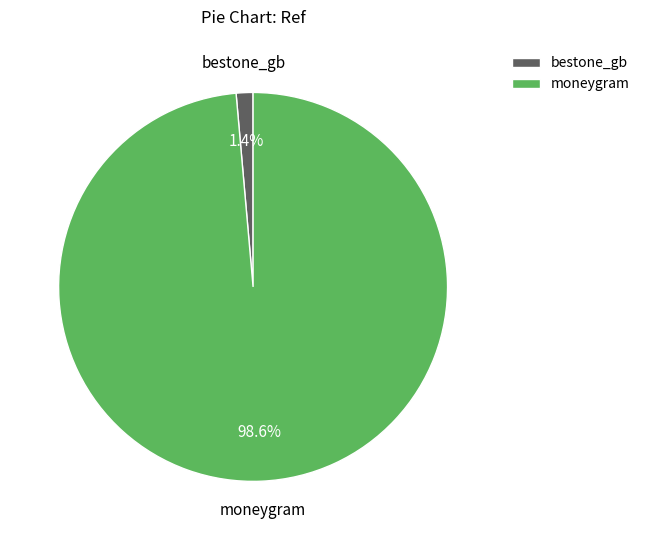

To the nearest percent, what is the combined percentage of bestone_gb and moneygram?

100%